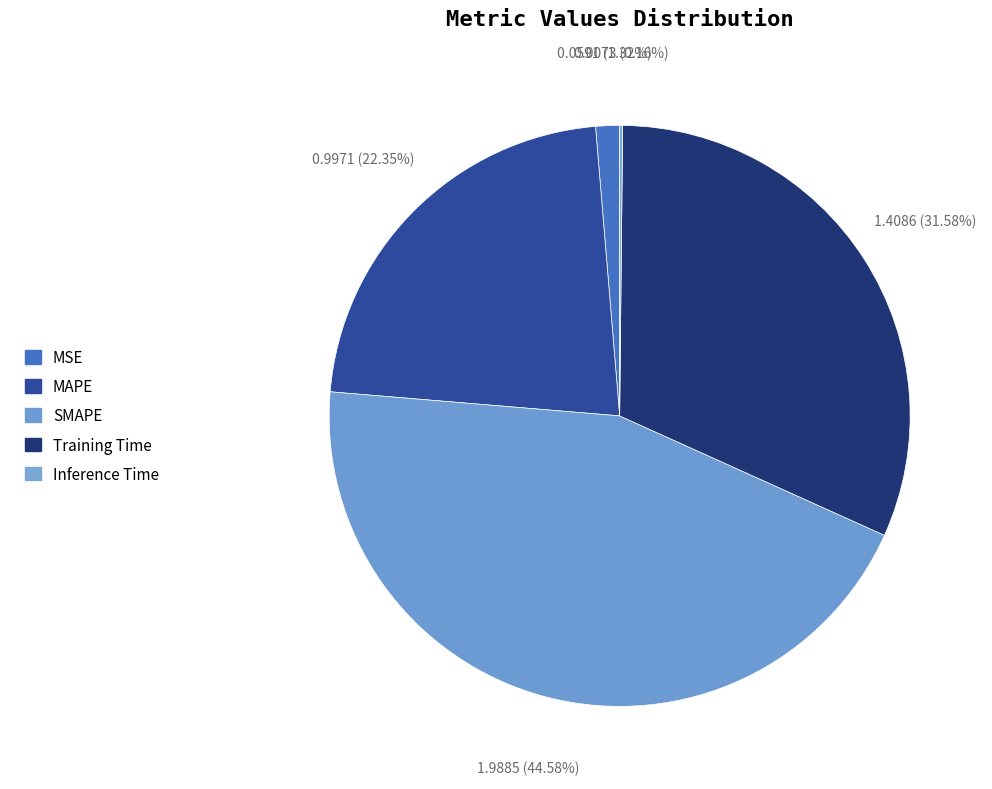

Combined, what portion of the pie is Inference Time and MAPE?

22.5%